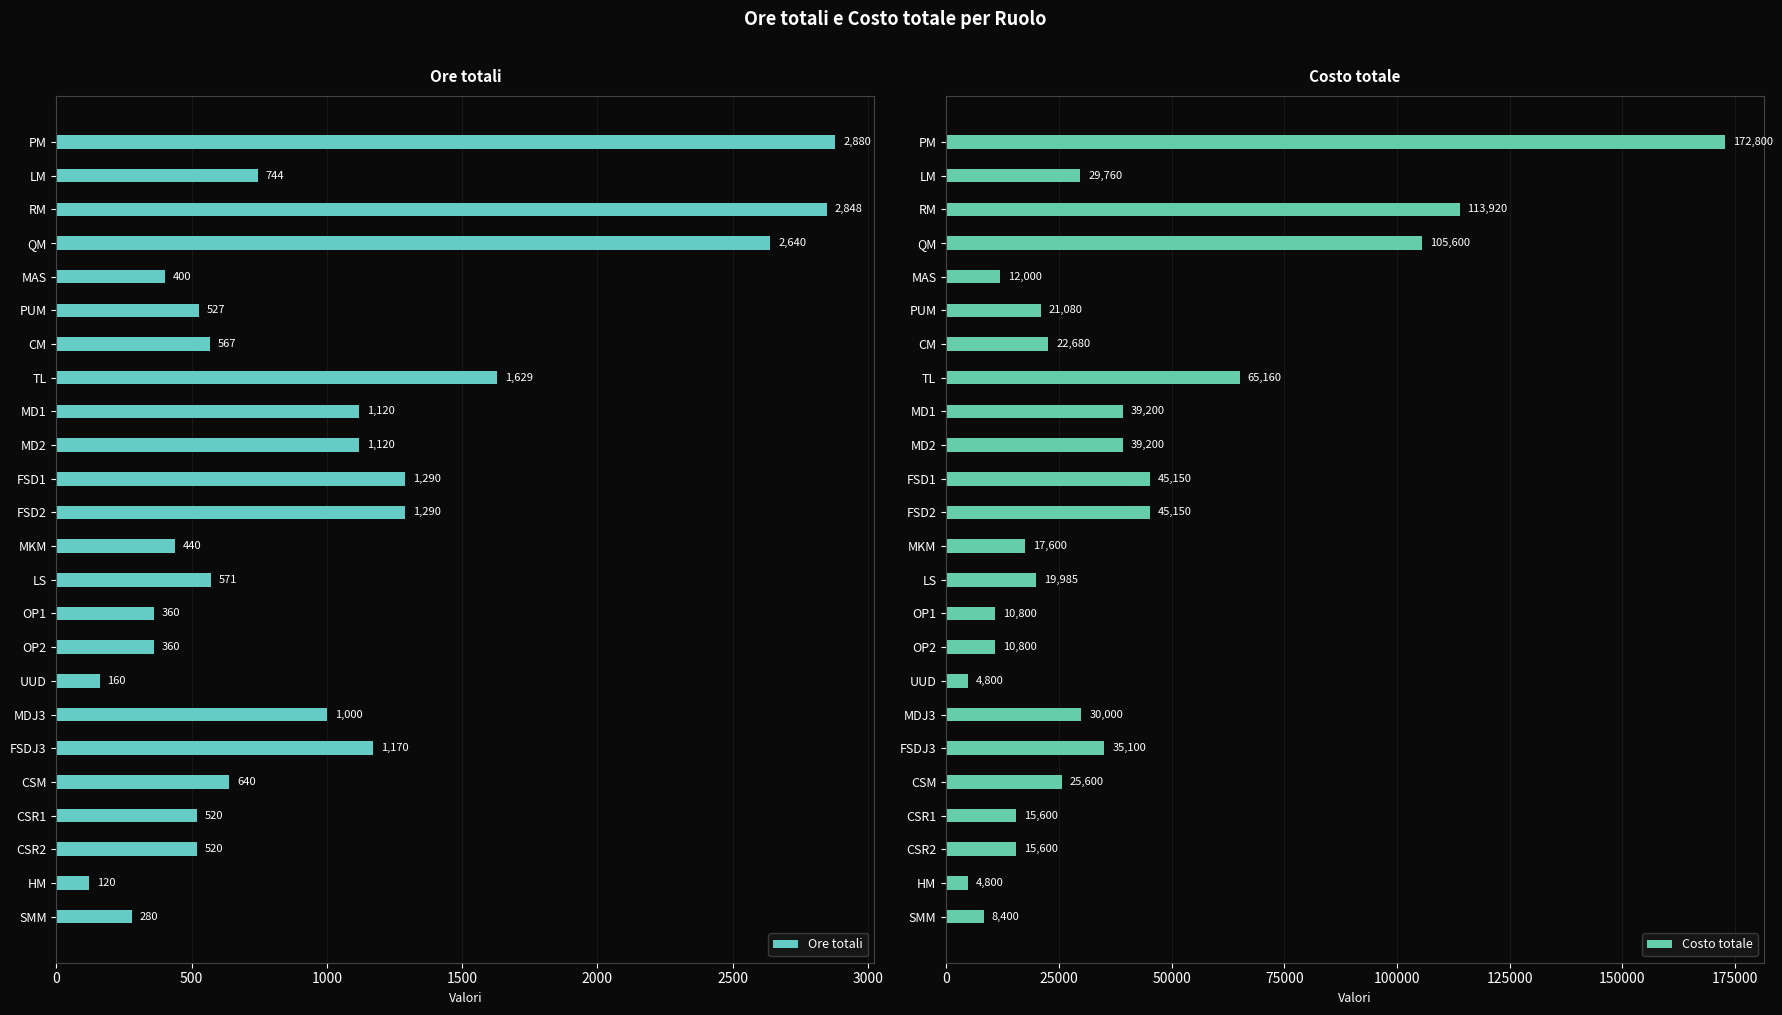

Count the number of categories in the chart.

24